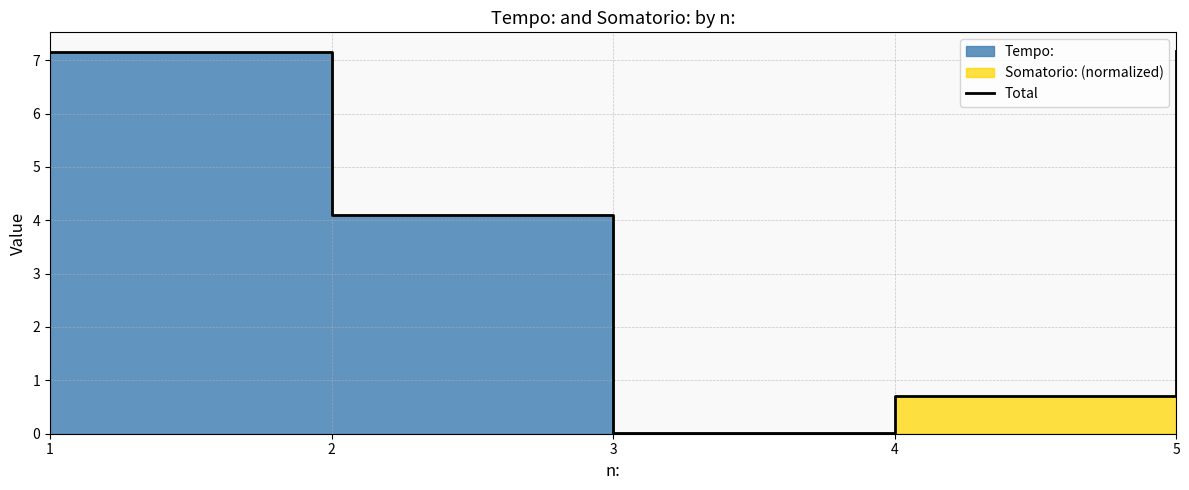

What is the sum of the values at 5 and 1?

14.3